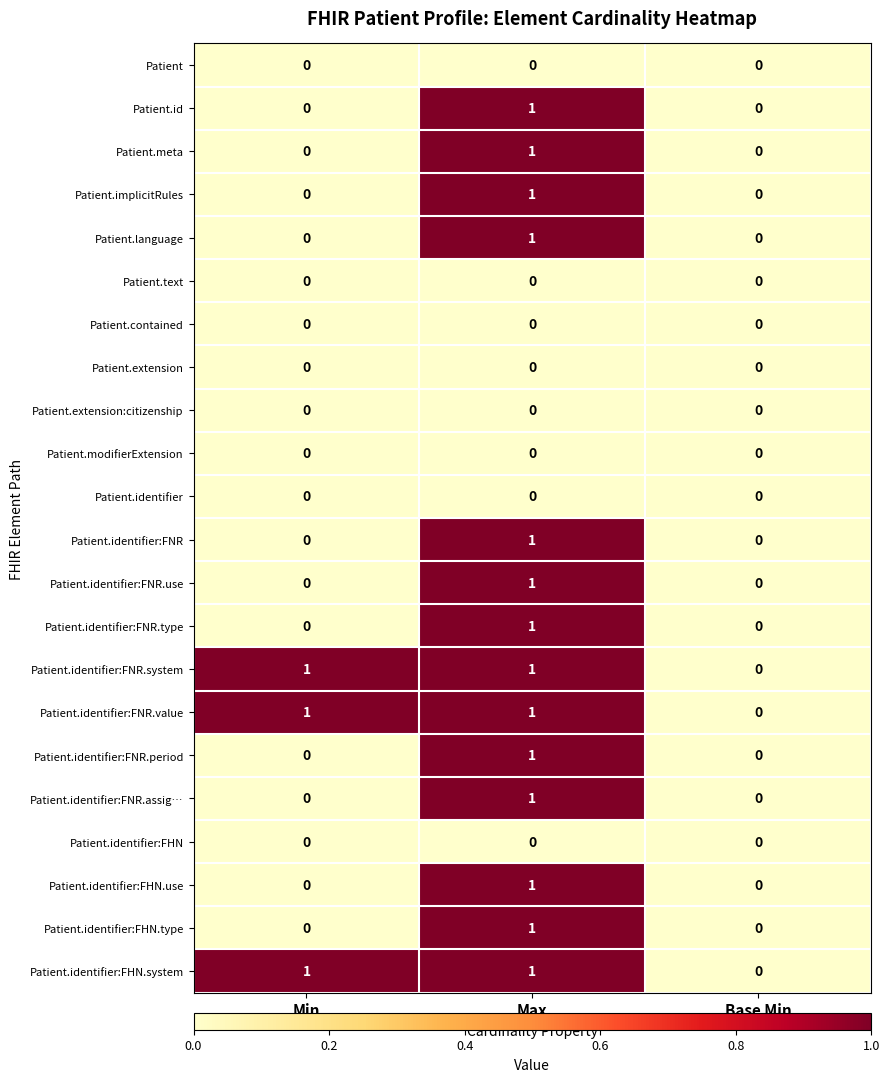

How many series are shown in this chart?

22